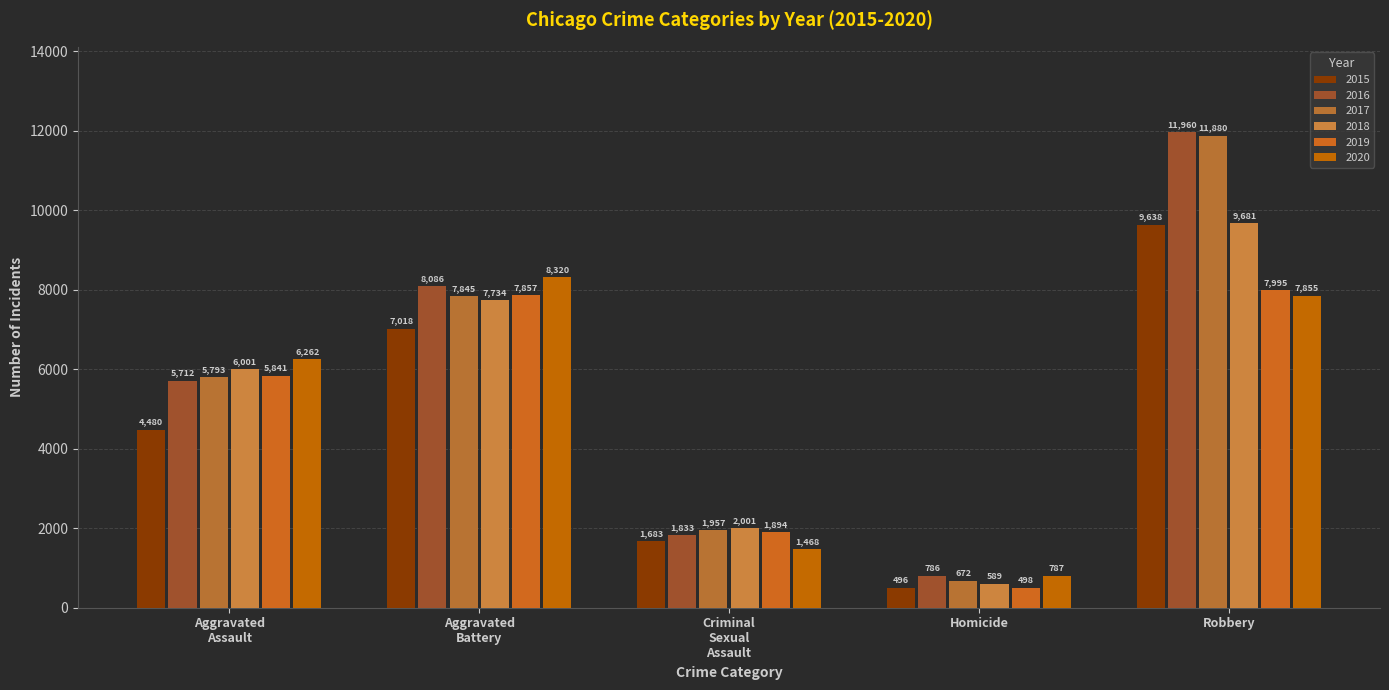

At which label does 2019 first exceed 5841?

Aggravated Battery